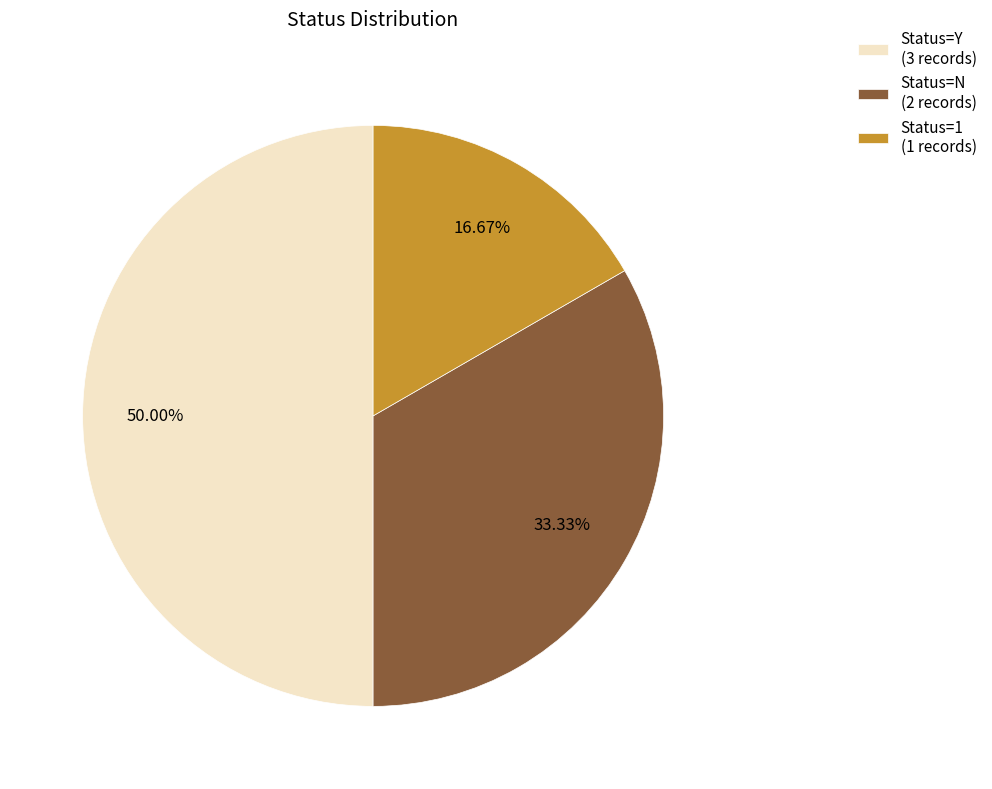

Rank the categories by value from highest to lowest.

Status=Y (3 records), Status=N (2 records), Status=1 (1 records)